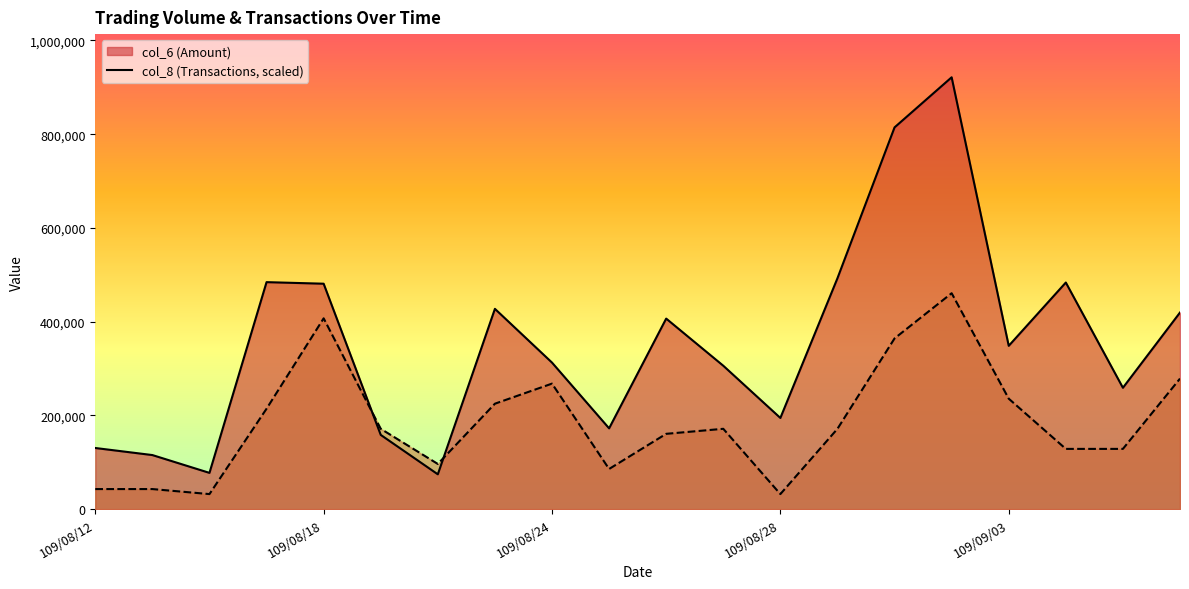

Rank the series at 109/08/18 from lowest to highest value.

col_8, col_6